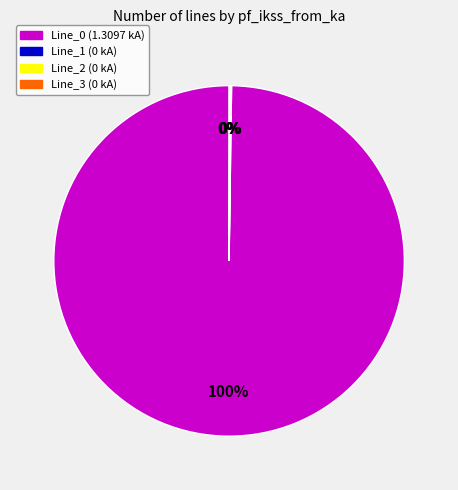

Does any single category account for the majority?

Yes